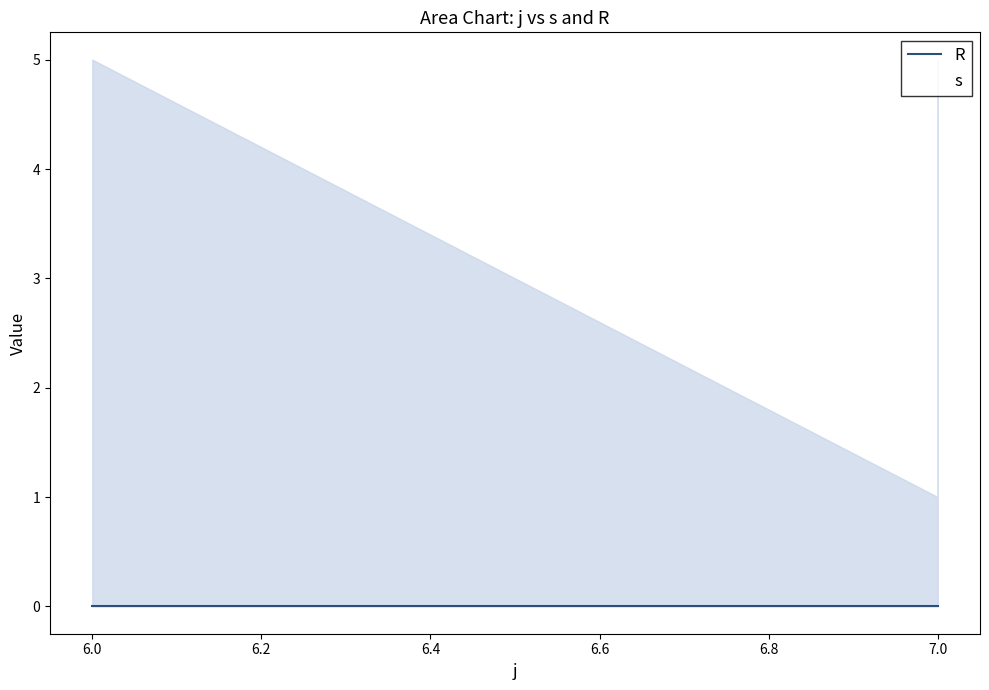

Which series has the widest spread of values?

s